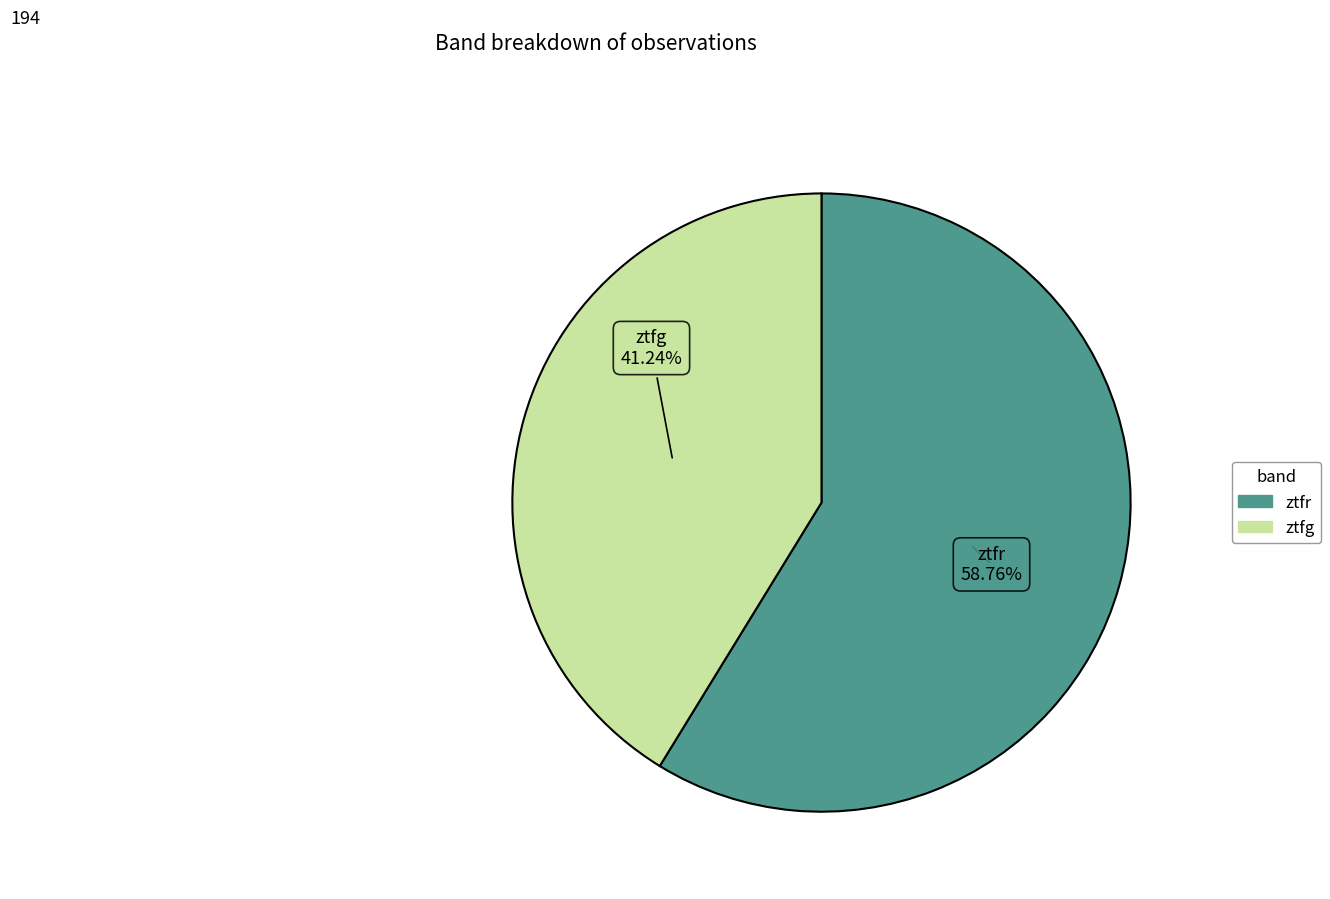

Which slice is the largest?

ztfr